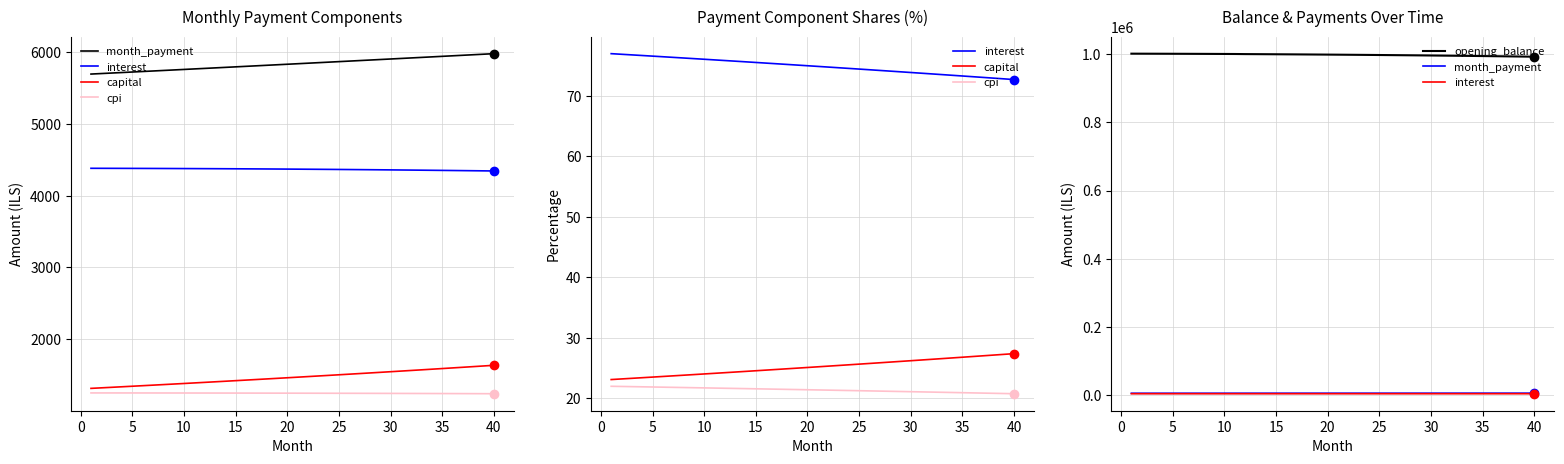

True or false: opening_balance and capital intersect in this chart.

False